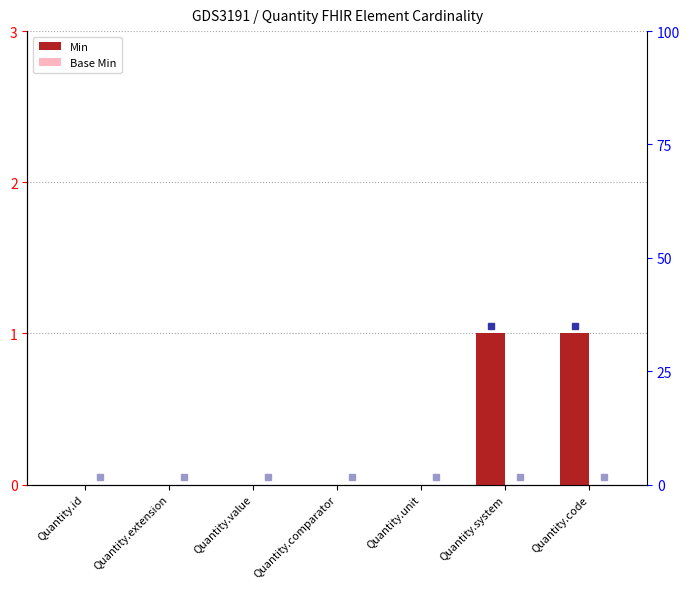

List the labels in order of Base Min value, largest first.

Quantity.id, Quantity.extension, Quantity.value, Quantity.comparator, Quantity.unit, Quantity.system, Quantity.code